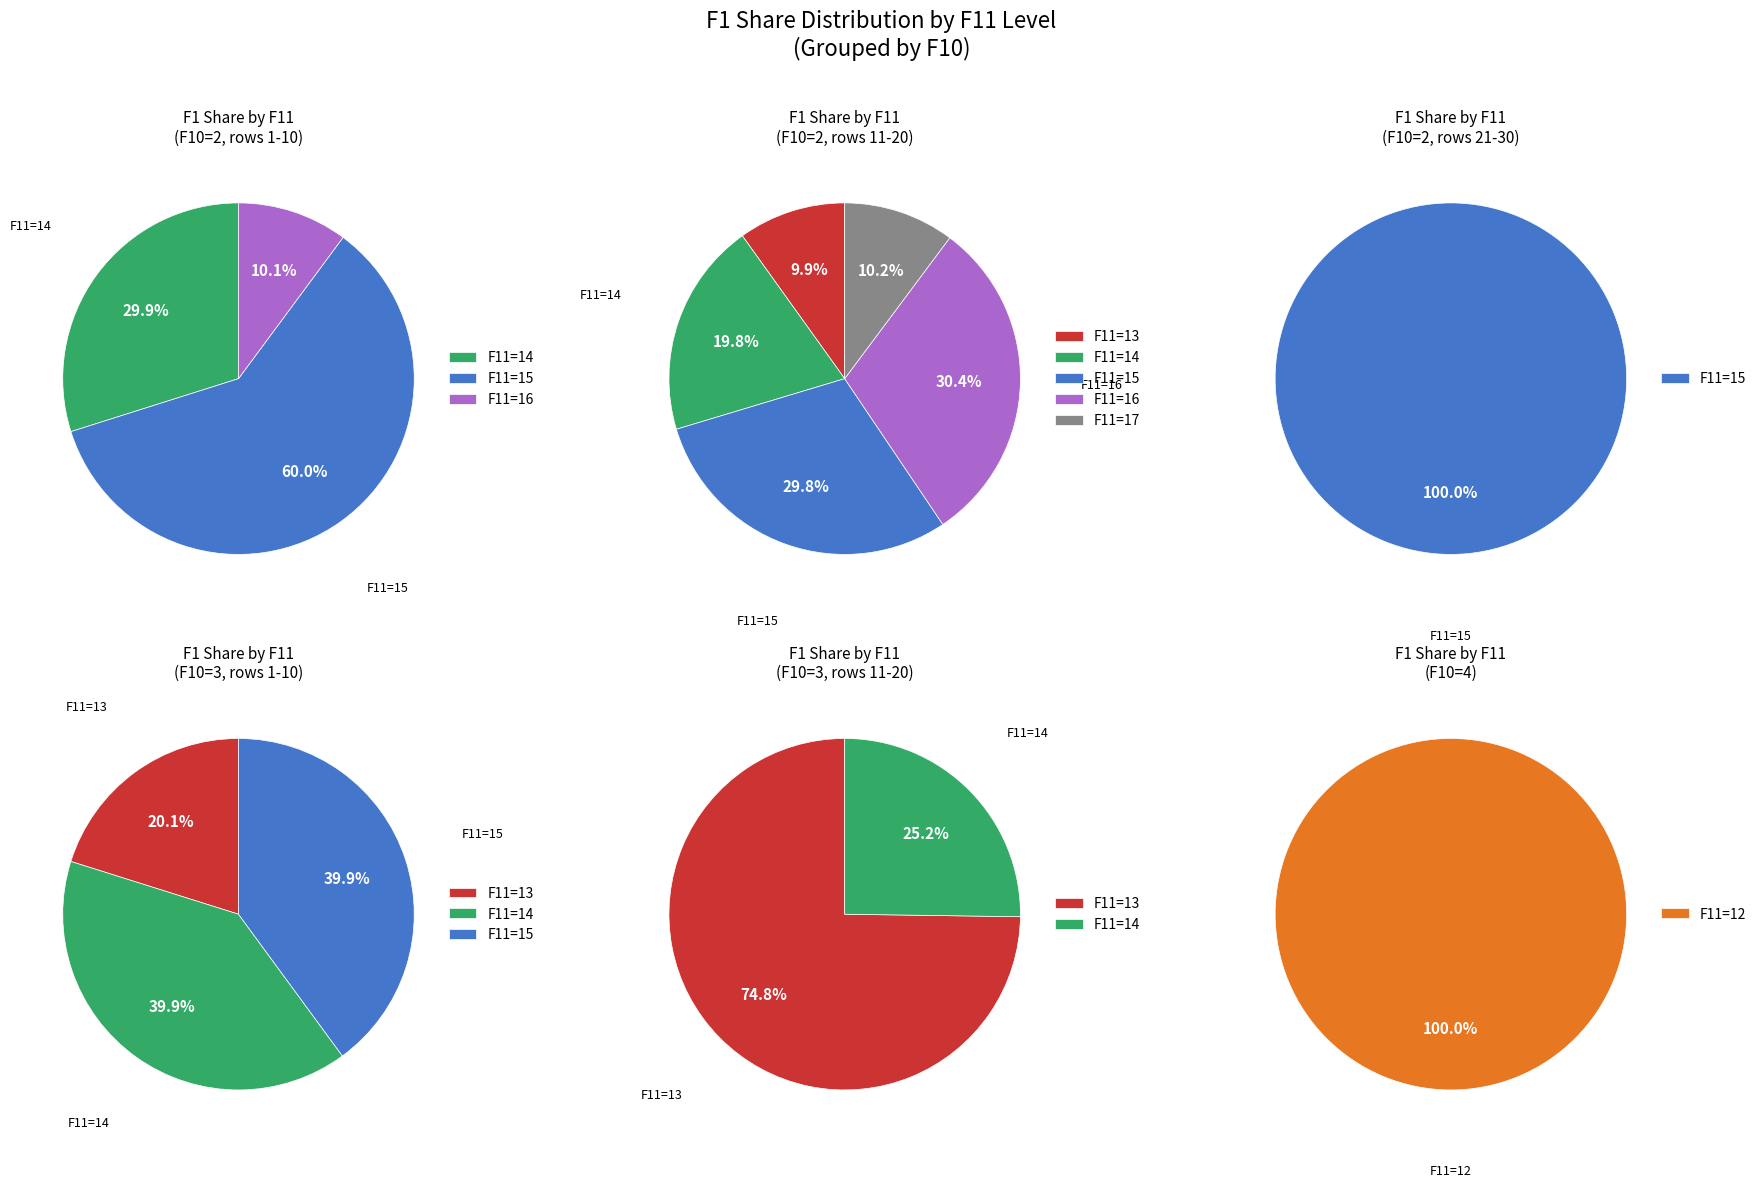

Combined, do F11=16 and F11=12 account for over 50%?

No